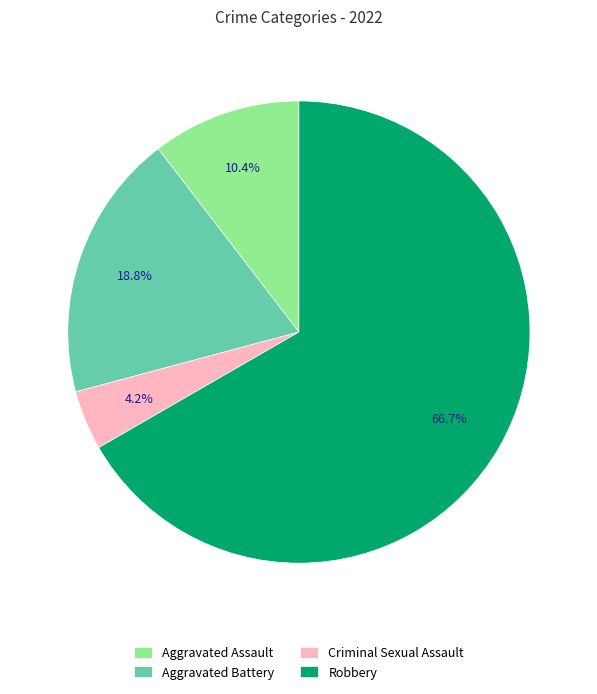

To the nearest percent, what portion does Aggravated Battery represent?

19%